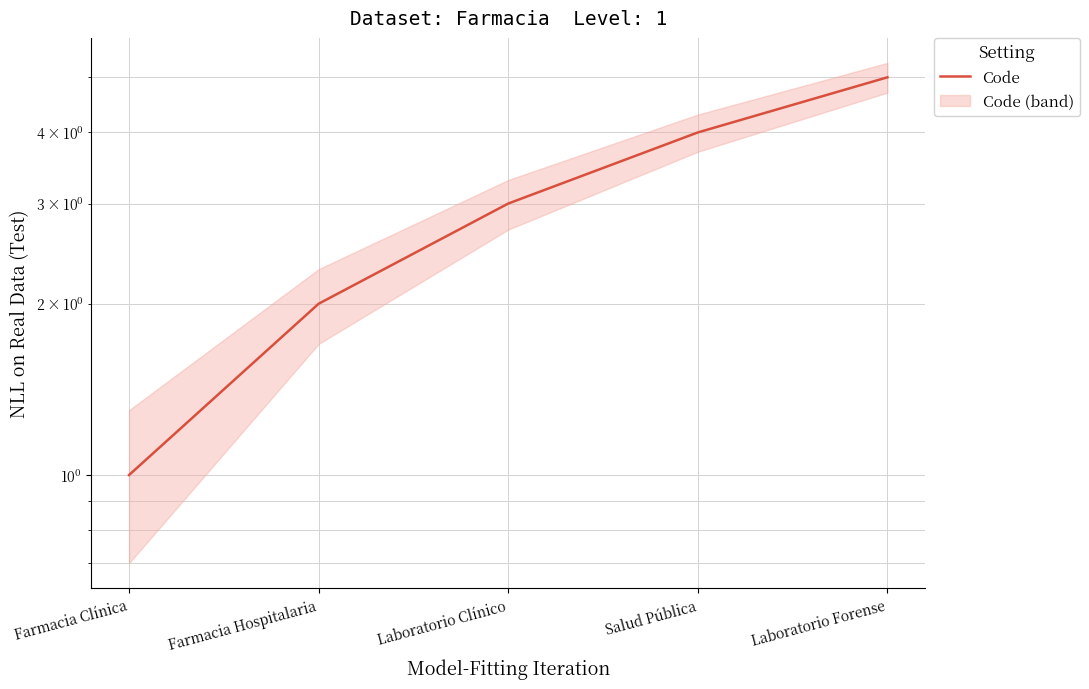

Is it true that the value at Laboratorio Forense is 7?

False